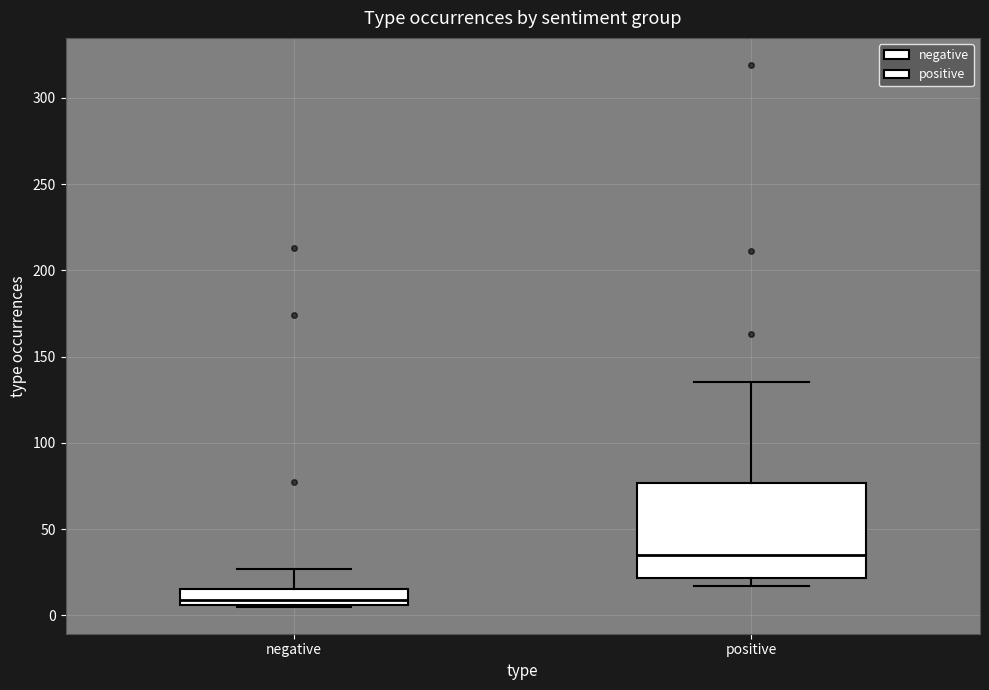

Which box's median line is the lowest?

negative